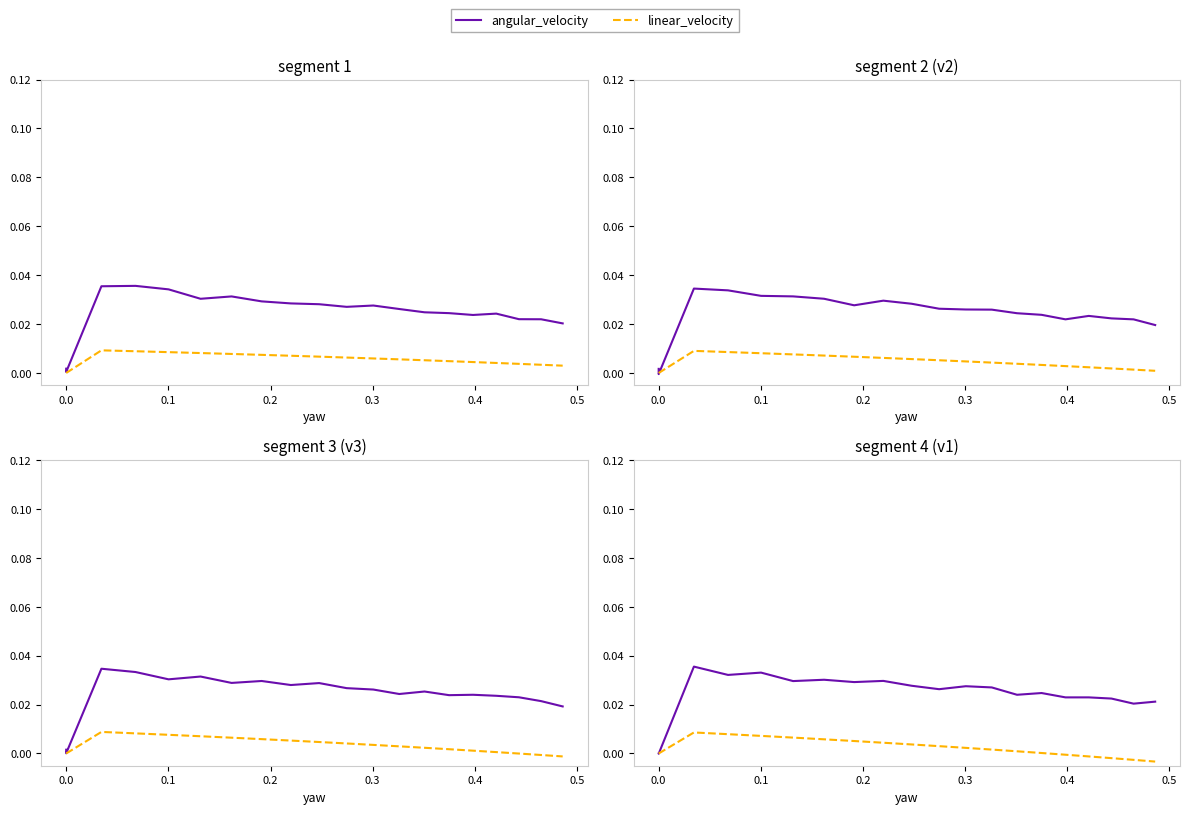

What are all the series names shown in the legend?

angular_velocity, linear_velocity